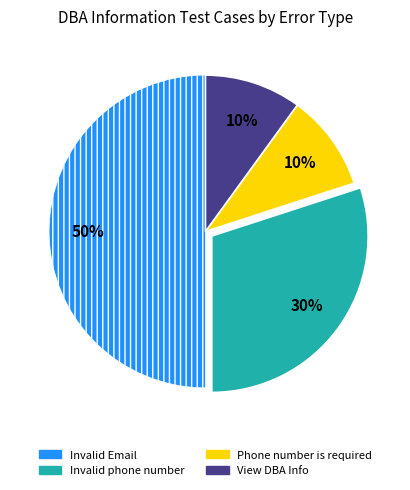

To the nearest percent, what is the difference between the largest and smallest slice percentages?

40%